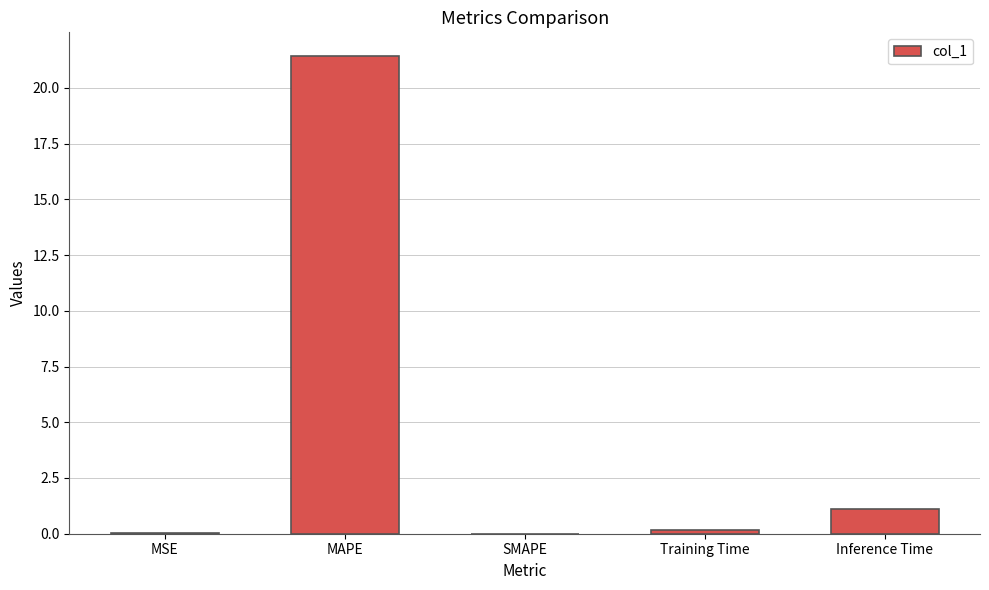

What is the sum of all values?

22.7